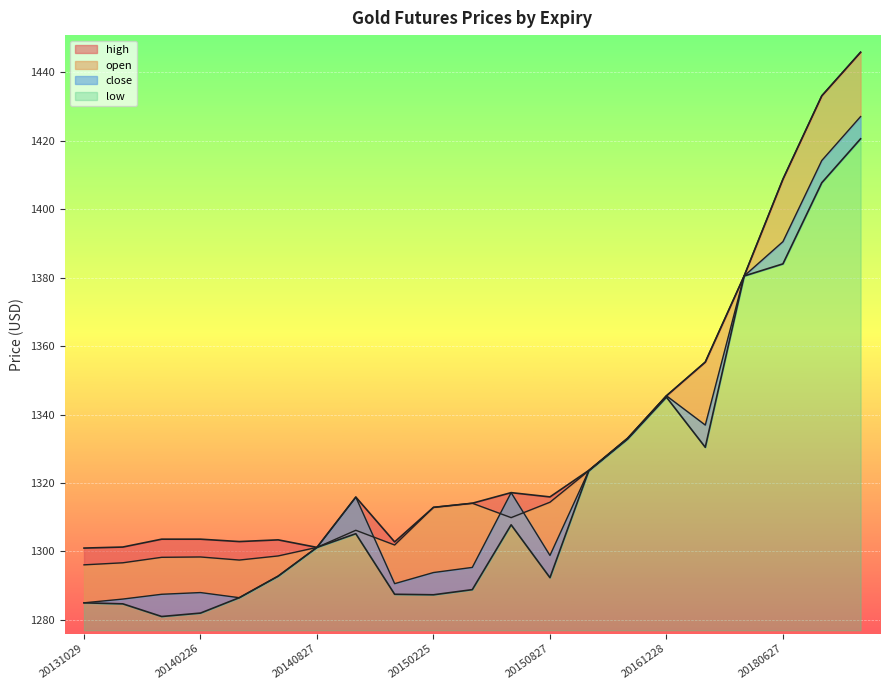

At which label is close closest to 1356?

20161228